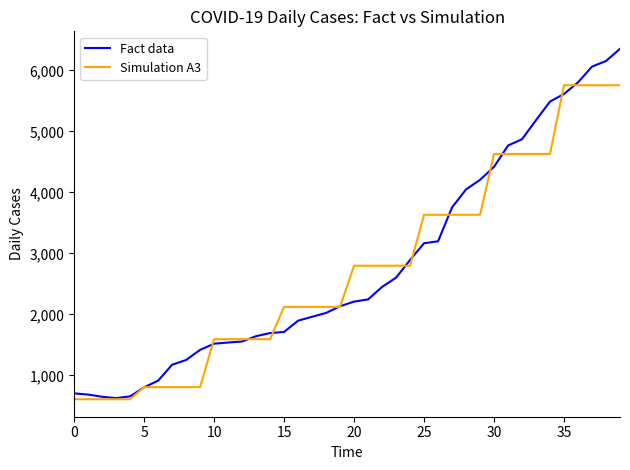

Which series has the largest range (max minus min)?

Fact data